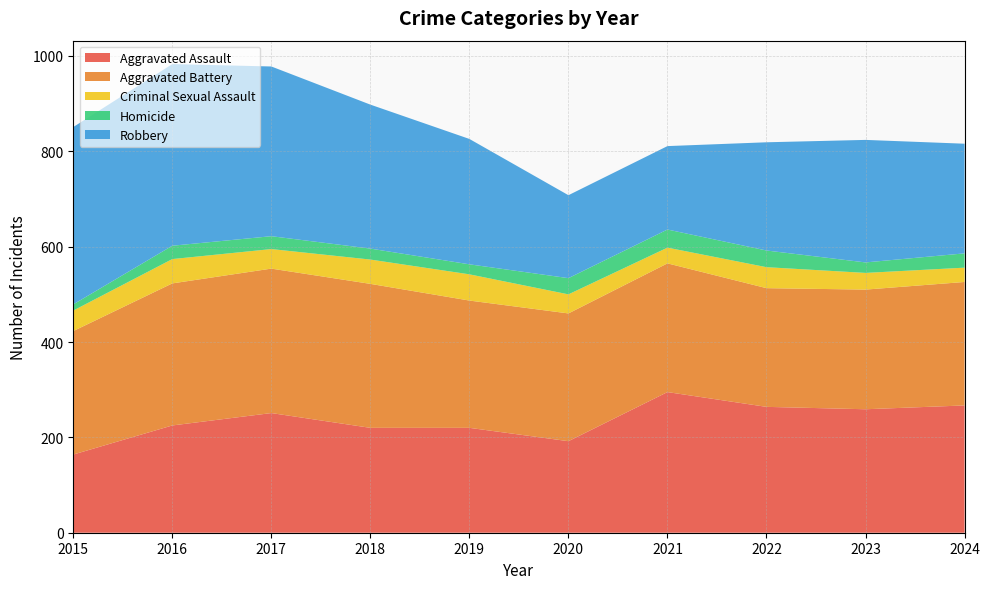

Reading left to right, extract all data points from this chart.

Aggravated Assault: 164	225	251	220	220	192	295	264	259	267
Aggravated Battery: 259	298	303	302	267	268	270	249	251	259
Criminal Sexual Assault: 43	51	41	51	55	40	33	44	35	30
Homicide: 13	28	27	23	21	34	38	35	22	30
Robbery: 372	381	356	302	263	174	175	227	257	230